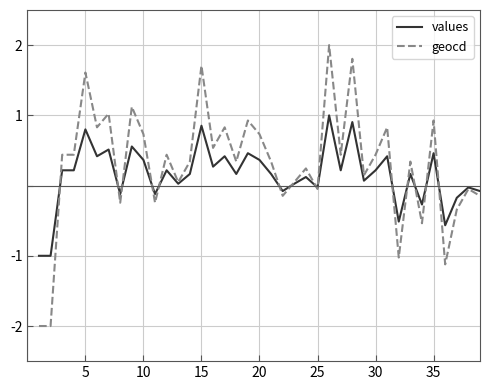

True or false: geocd has more than 0 interior local peaks.

True